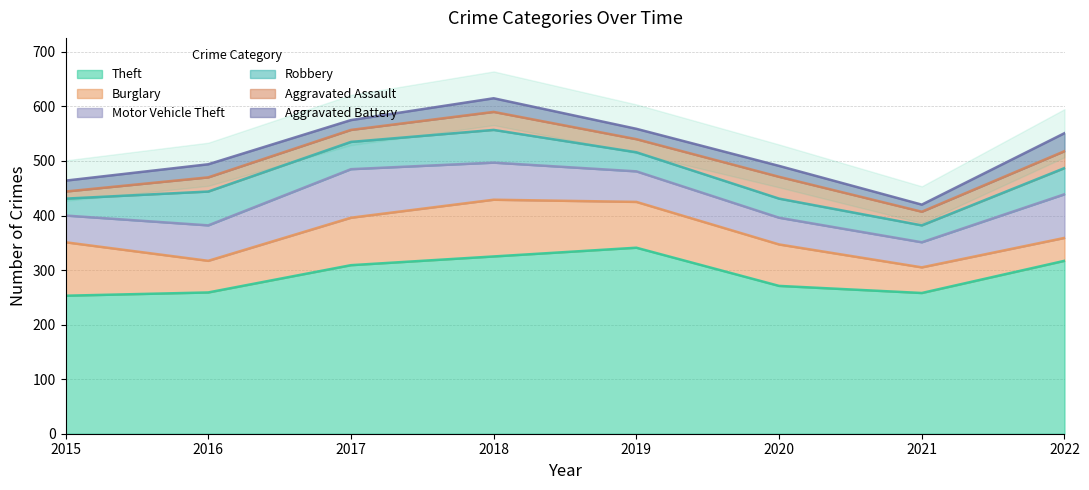

True or false: Burglary and Aggravated Battery intersect in this chart.

False